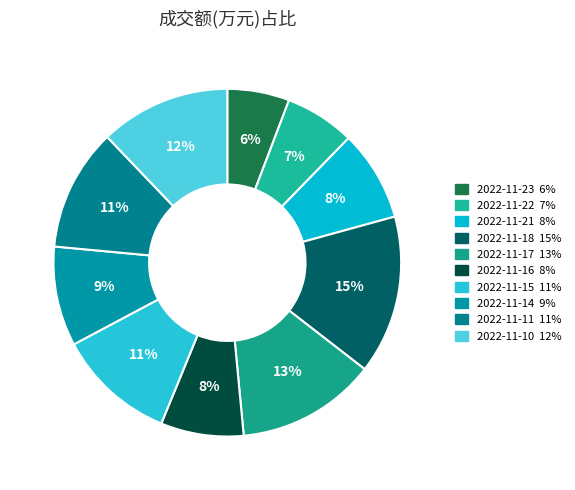

What is the smallest slice in the pie chart?

2022-11-23